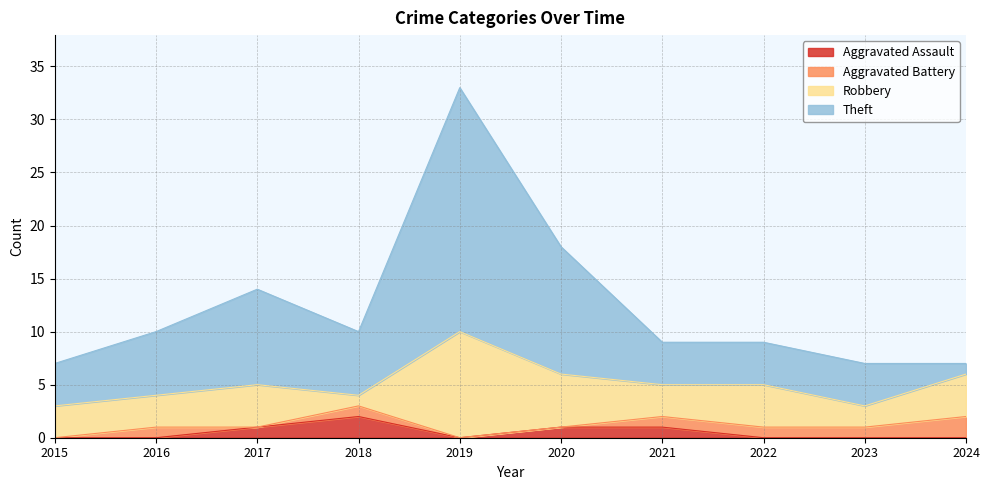

How many interior local peaks does the Aggravated Assault series have?

1